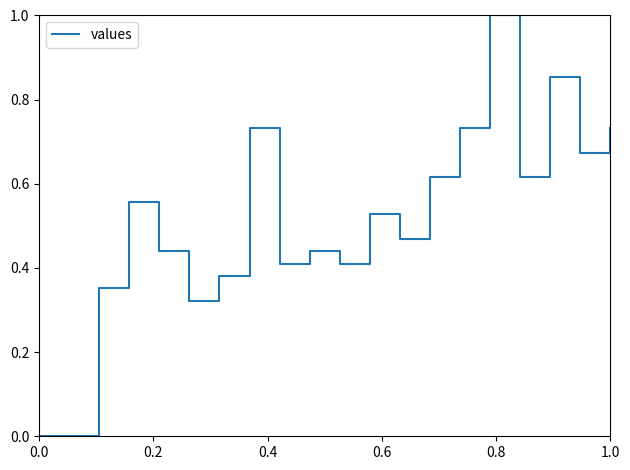

How many values are between 0 and 1?

20